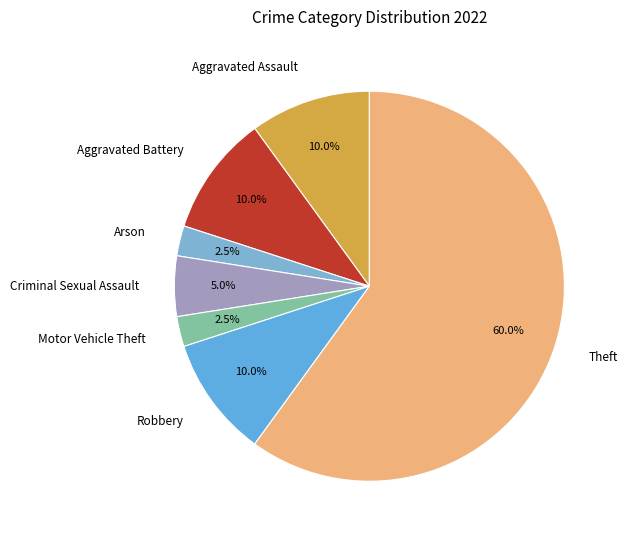

Do Criminal Sexual Assault and Aggravated Battery together represent more than half of the pie?

No